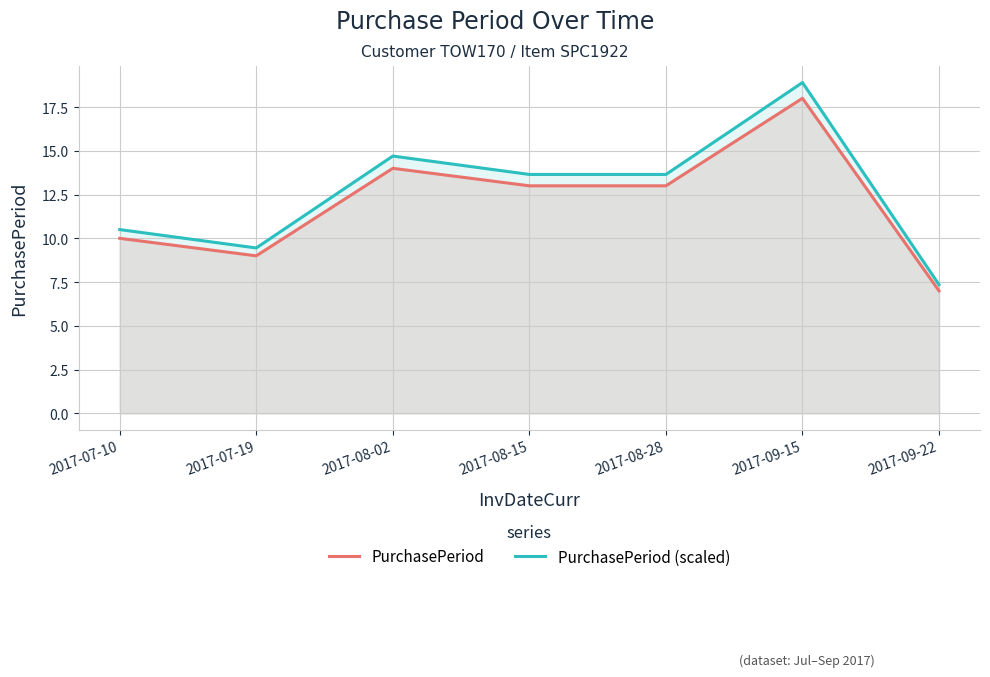

Which series has the widest spread of values?

PurchasePeriod (scaled)